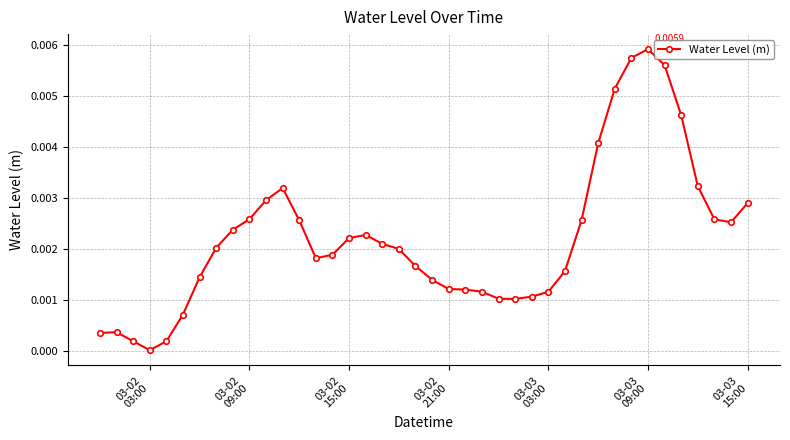

True or false: there are more than 0 points higher than both neighbors.

True